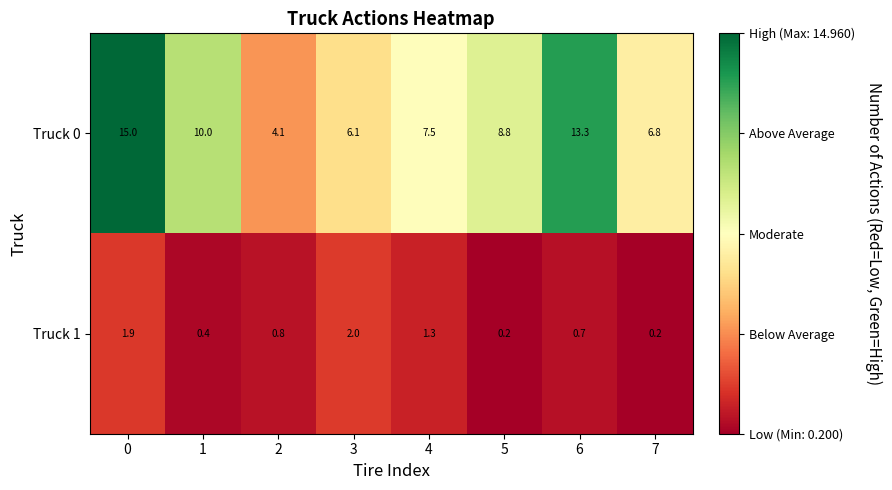

Is it true that Truck 1 equals 3.0 at 0?

False